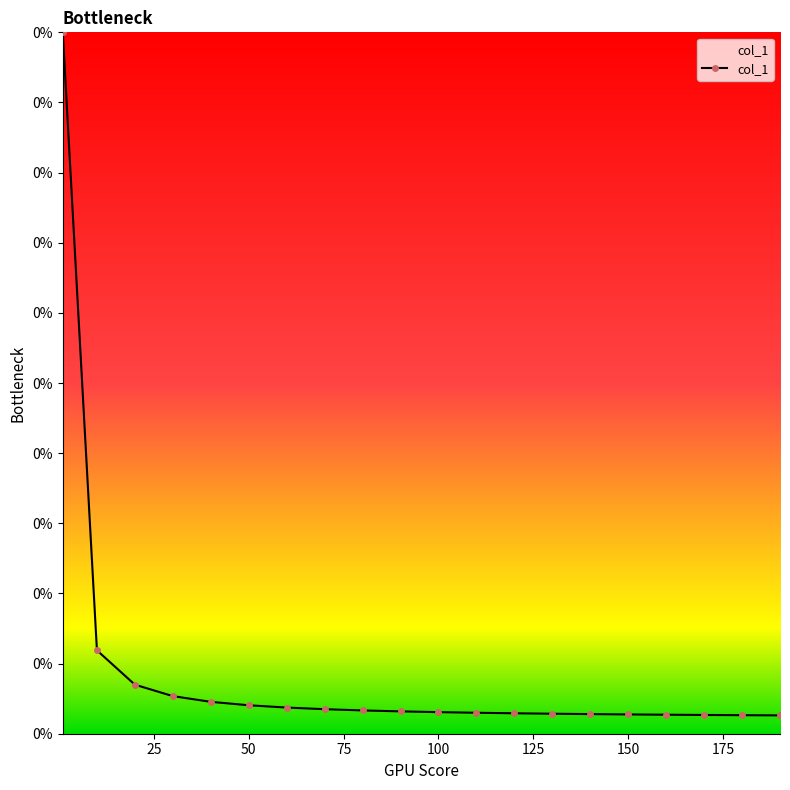

Is this an area chart (filled region under the line)?

Yes